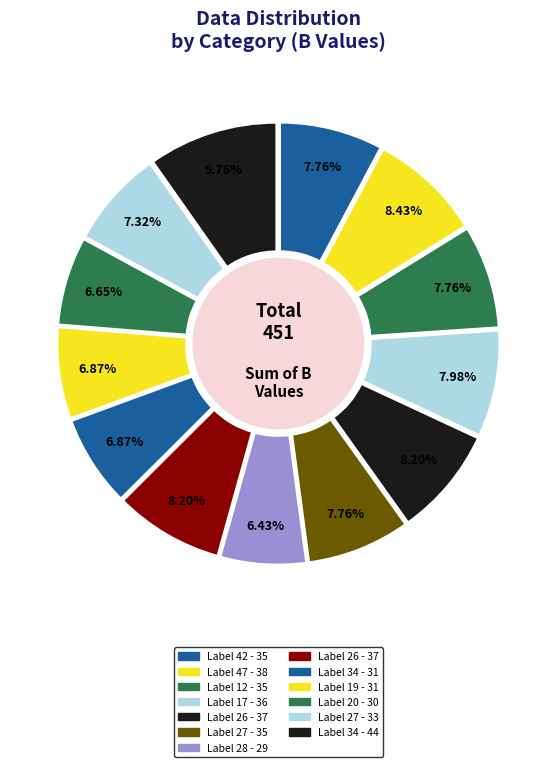

How many slices are in this pie chart?

13